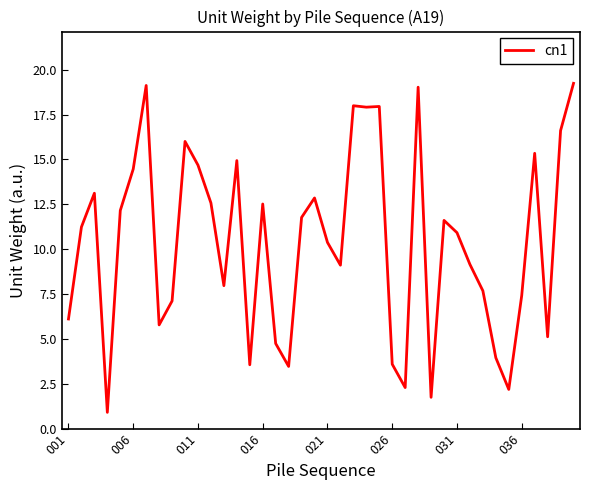

What is the difference between the maximum and minimum values?

18.3